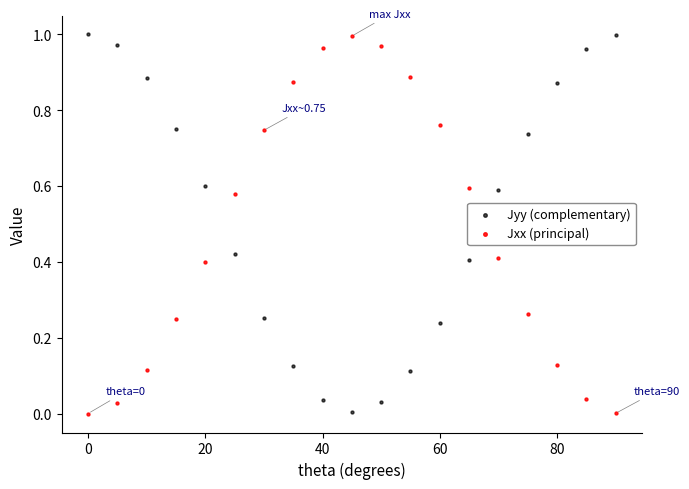

Across all data points, what is the range of X values (max minus min)?

90.0